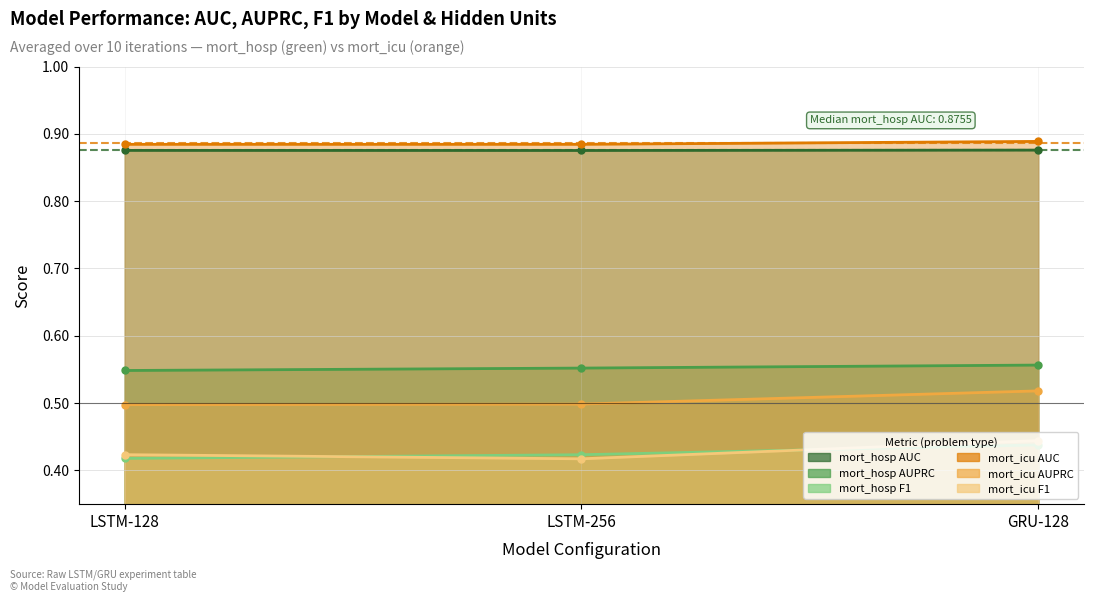

Count the mort_icu AUPRC values in the range 0 to 1.

3